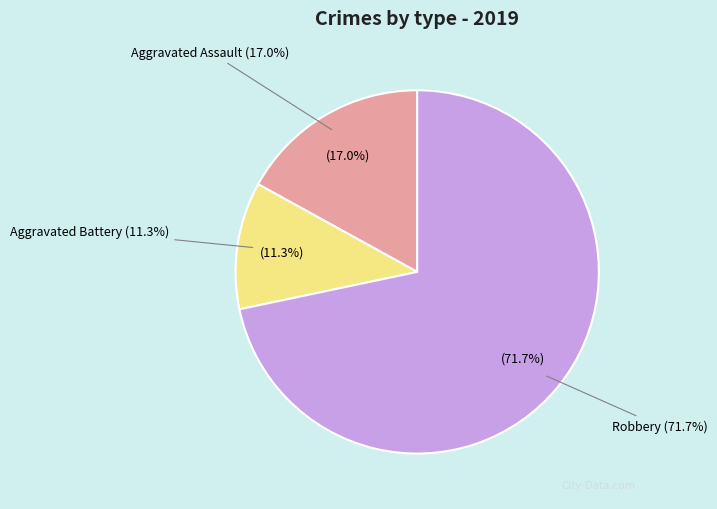

What is the largest slice in the pie chart?

Robbery